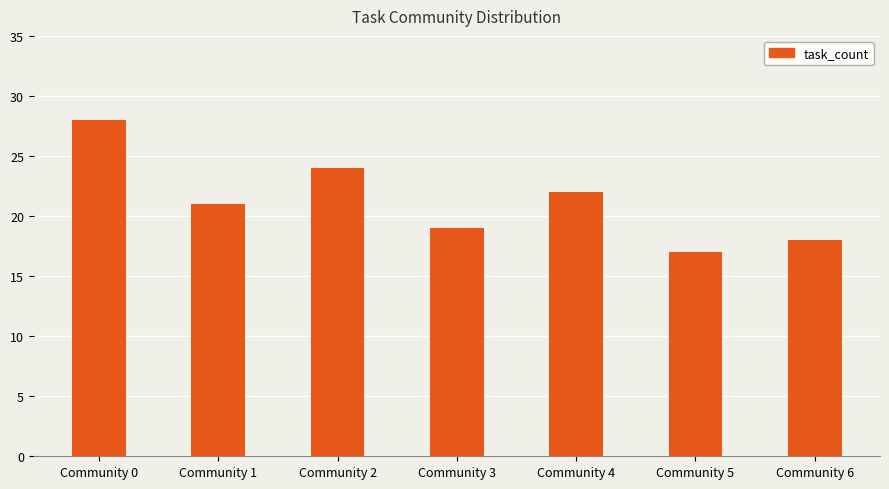

Which has a higher value, Community 5 or Community 2?

Community 2